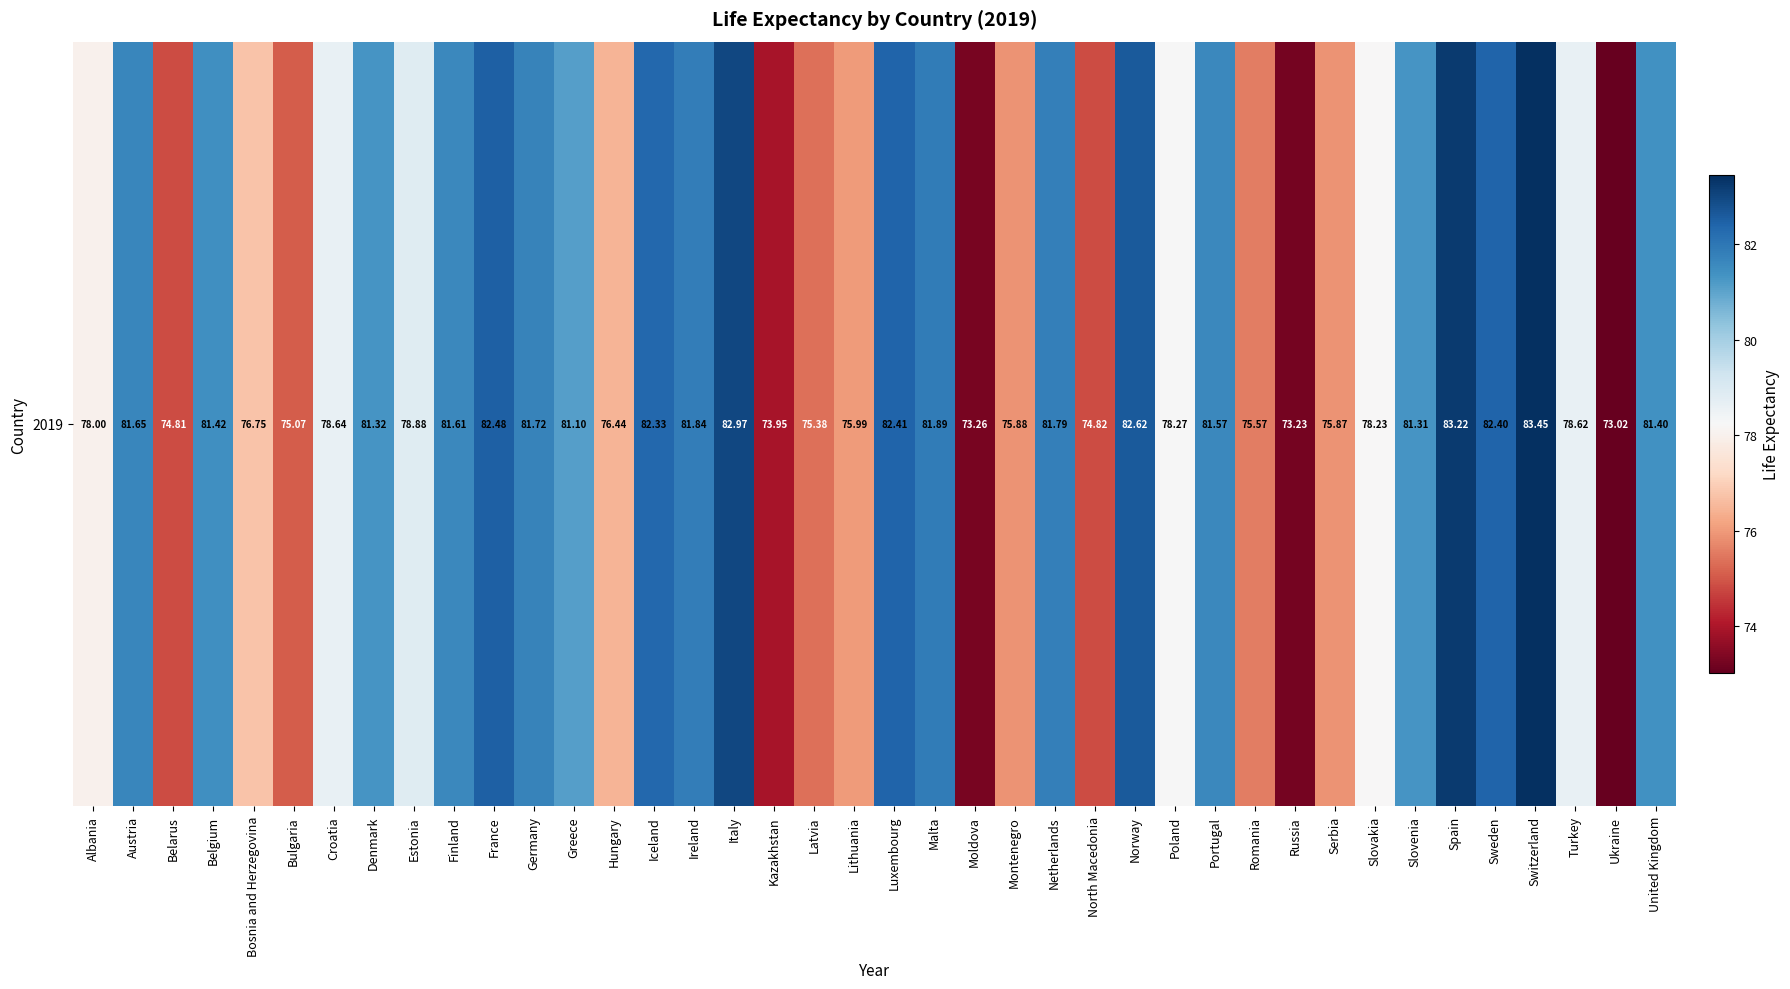

What is the maximum value shown in the chart?

83.4